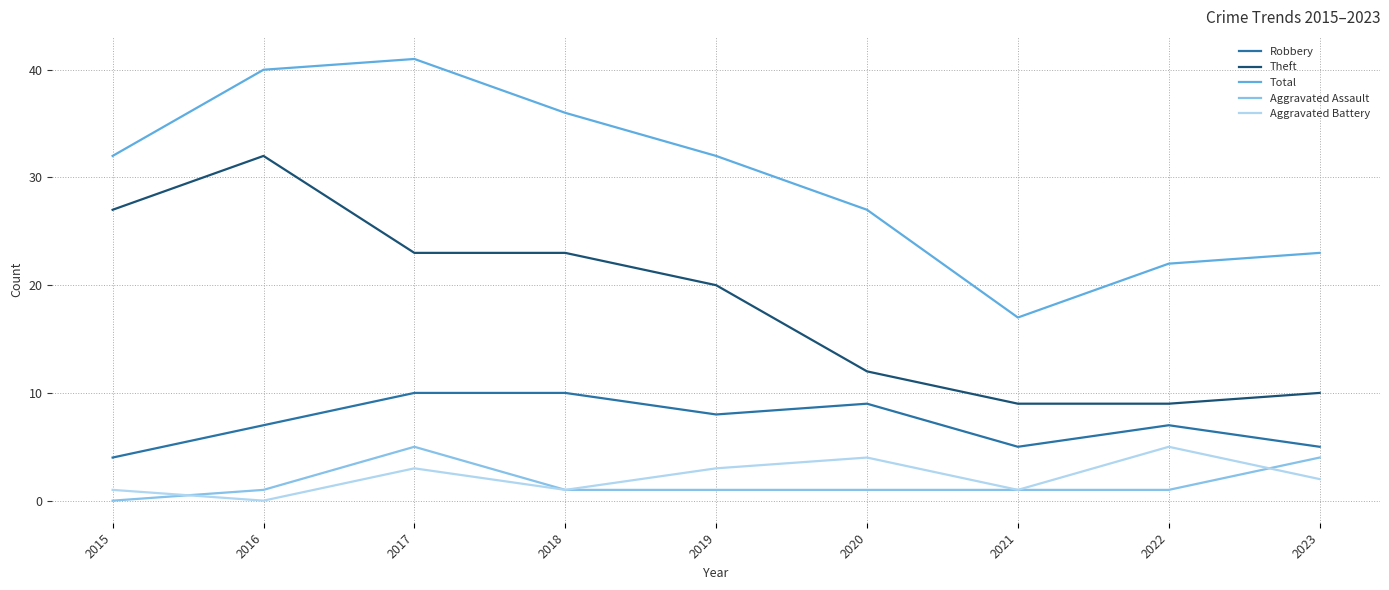

True or false: Total has a value of 26 at 2021.

False